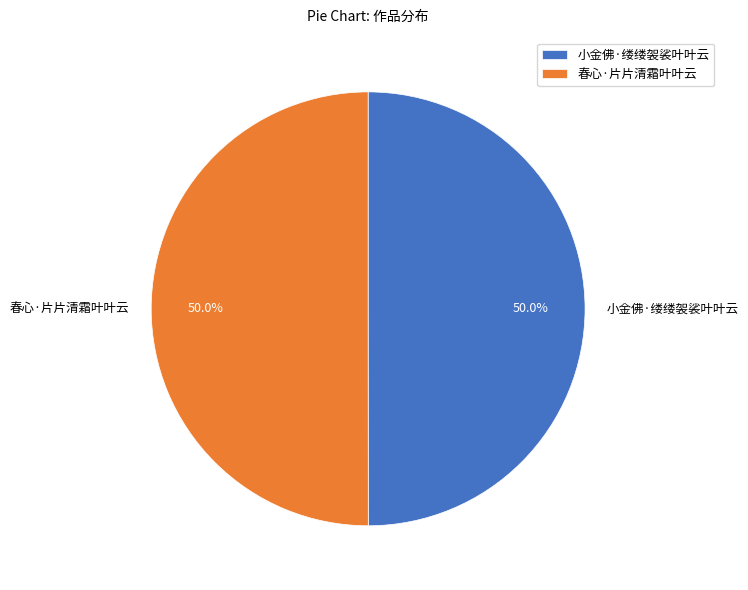

What portion of the pie excludes 春心·片片清霜叶叶云?

50.0%